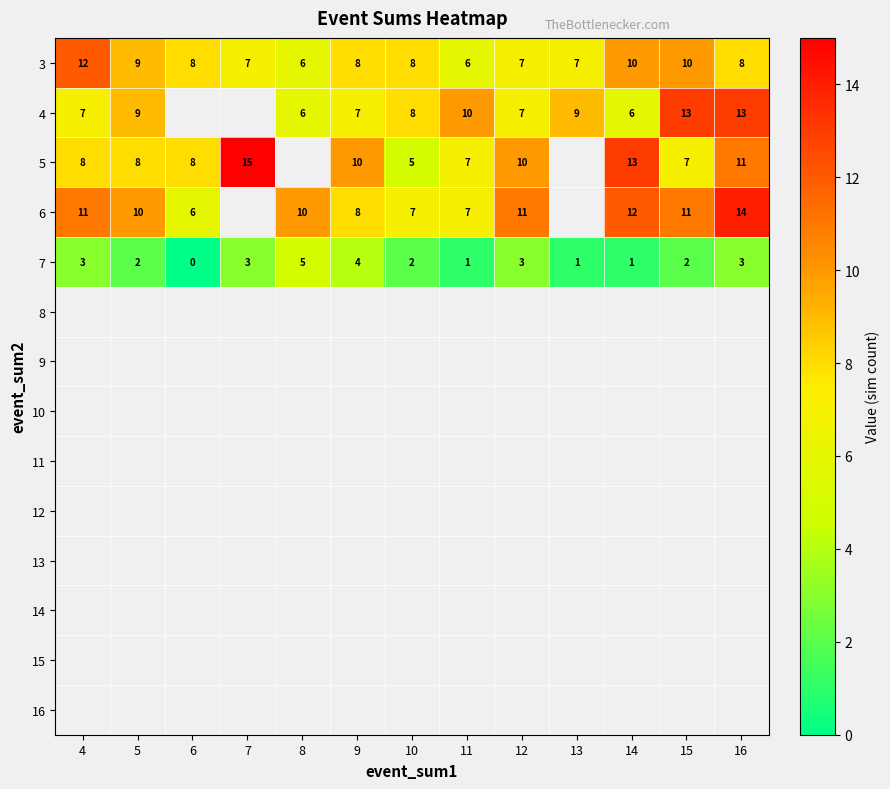

At which label does 7 reach its minimum?

6